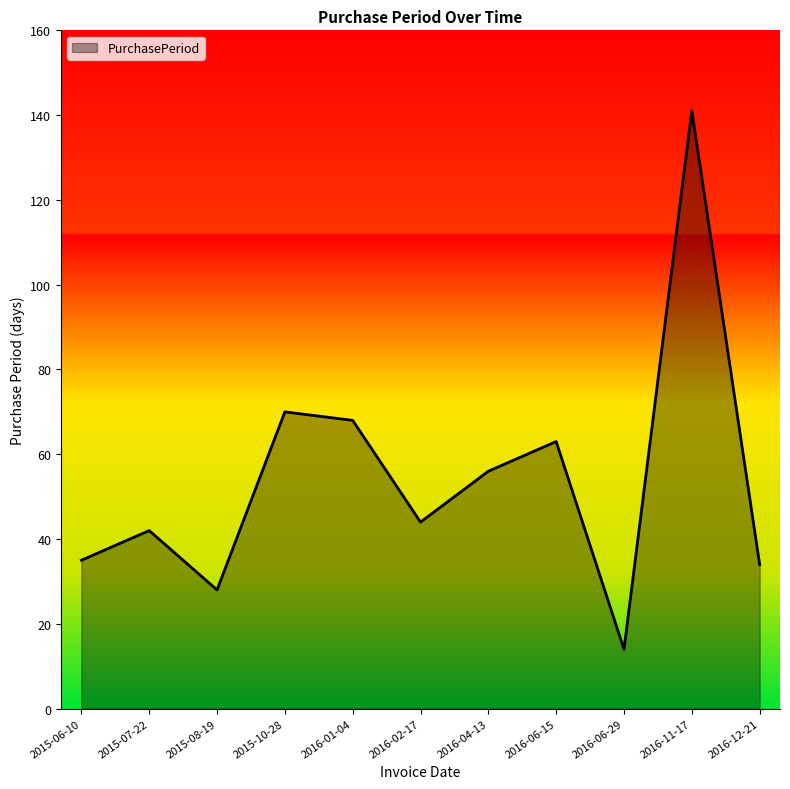

The chart shows a value of 14 at 2016-06-29. True or false?

True